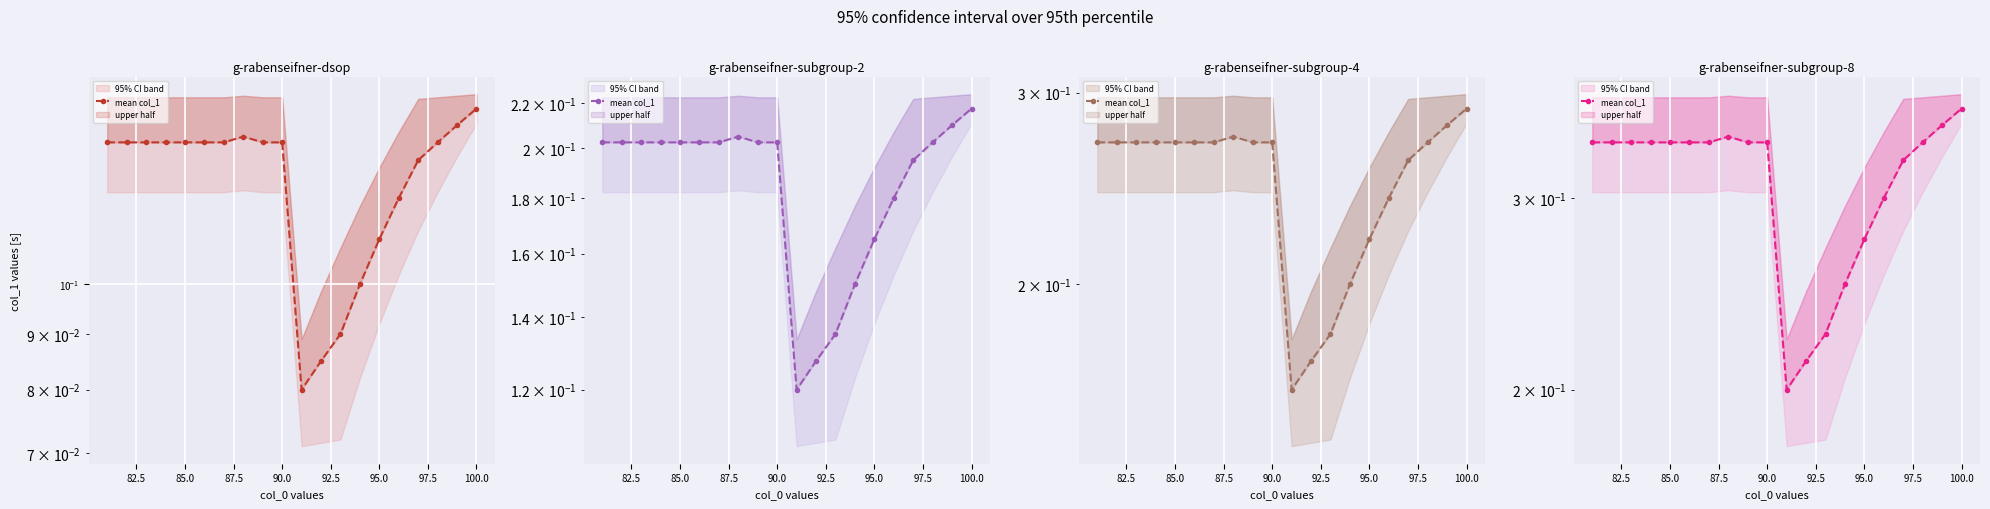

What is the difference between the maximum and second lowest values?

0.1